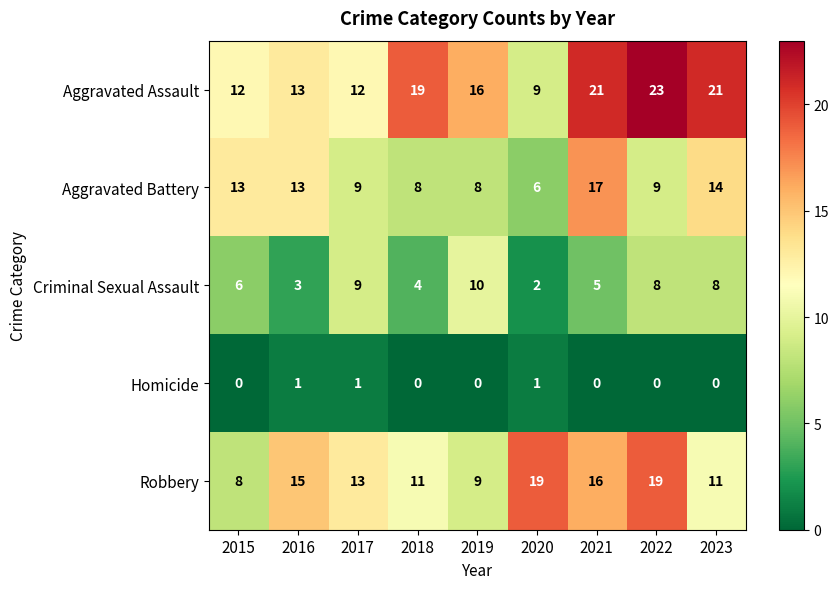

The Robbery series shows 19 at 2022. True or false?

True